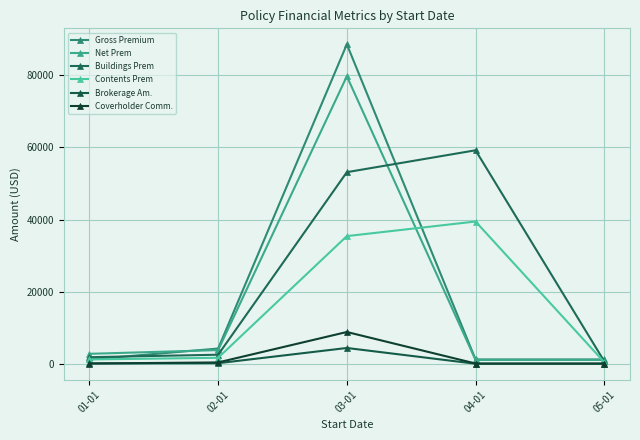

At which category is the sum across all series the highest?

03-01